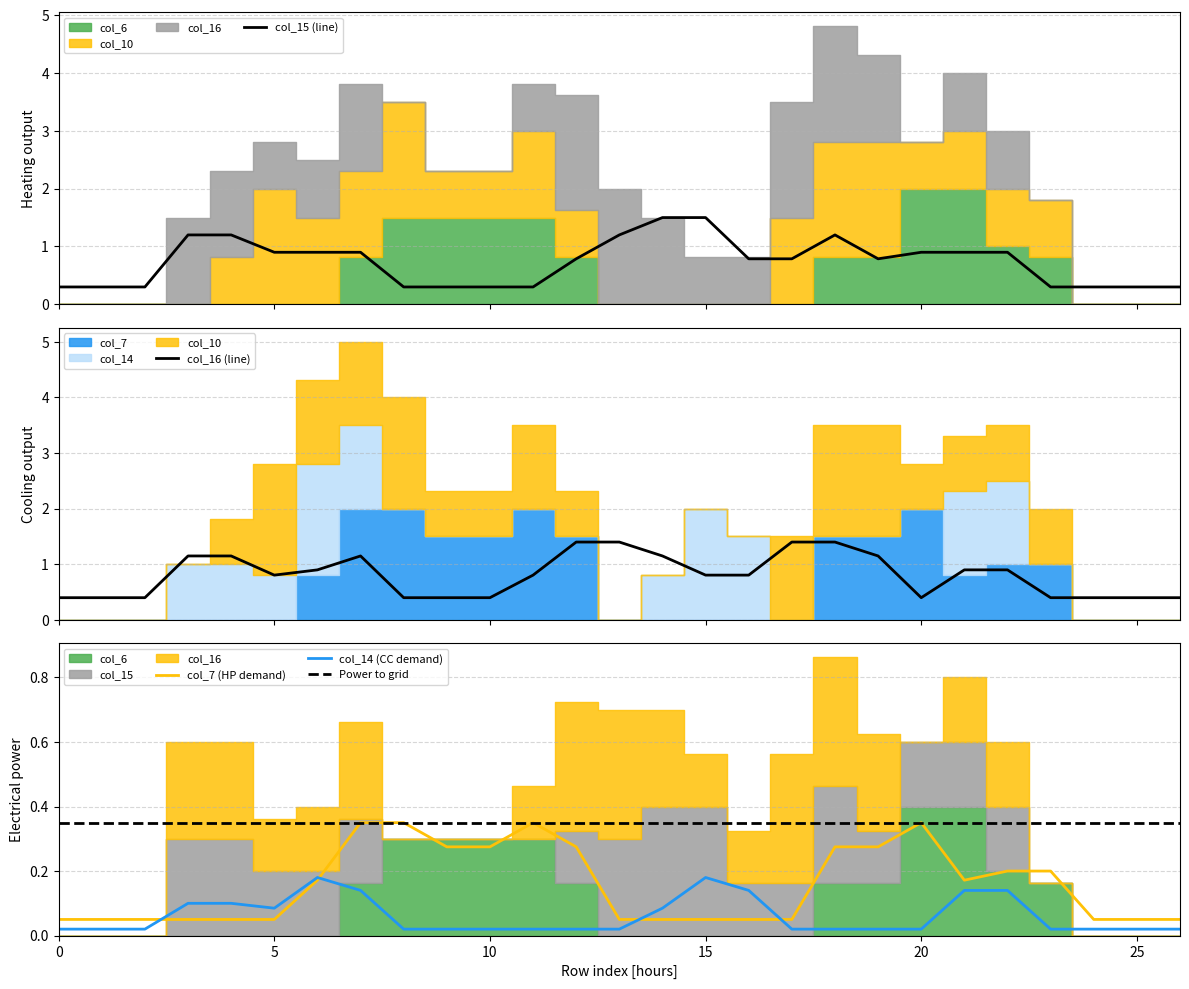

What is the maximum value for col_15 (line)?

1.5